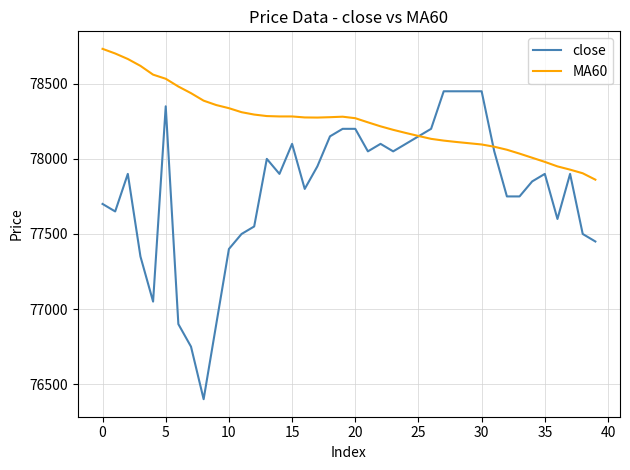

What is the maximum value for close?

78450.0